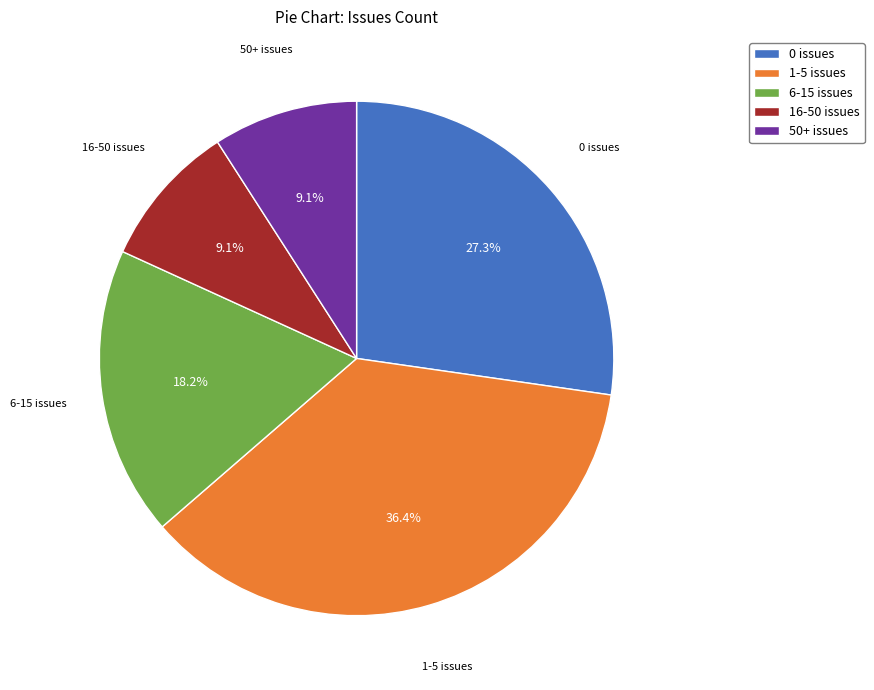

Combined, what portion of the pie is 1-5 issues and 6-15 issues?

54.5%